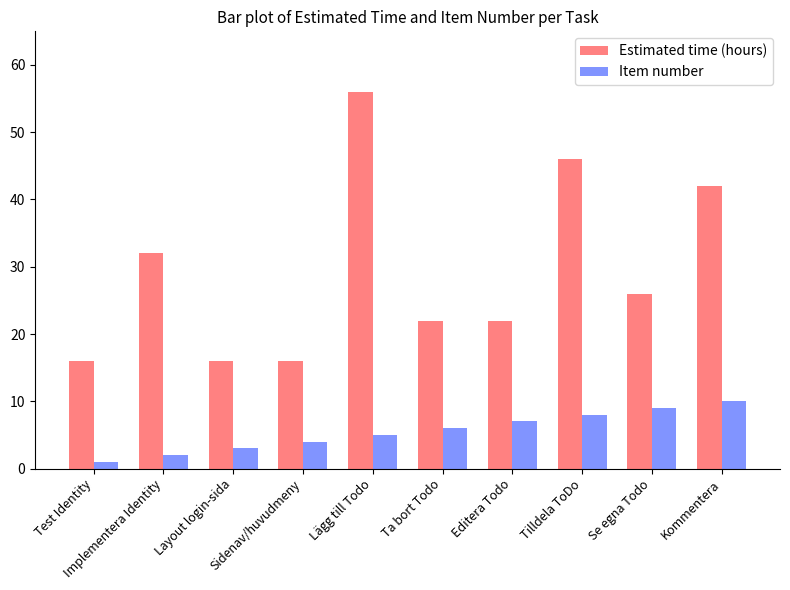

Which series has the widest spread of values?

Estimated time (hours)